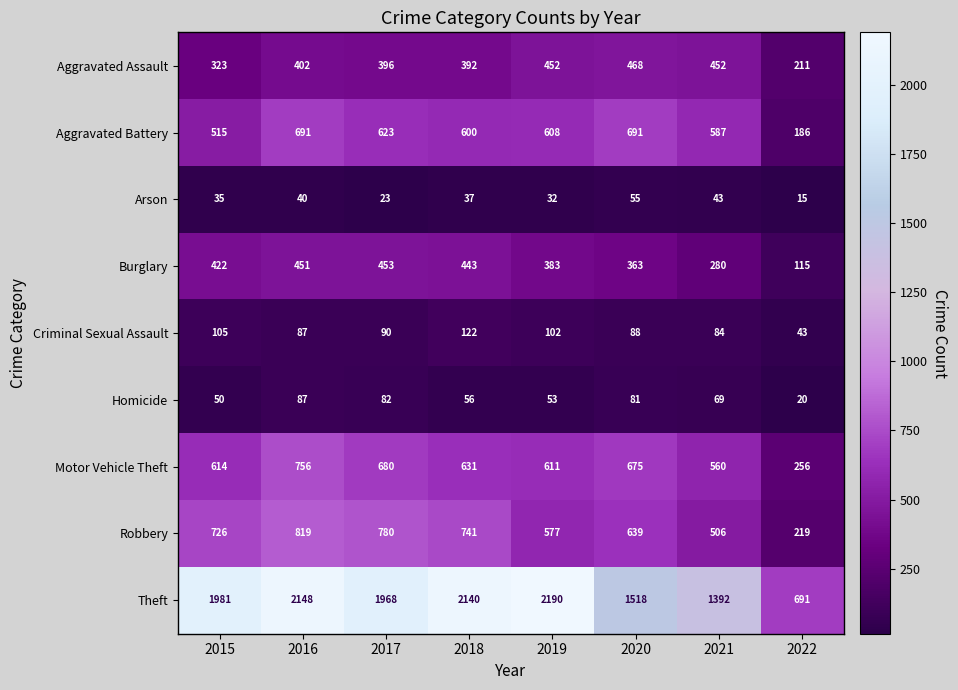

Which series has the largest range (max minus min)?

Theft